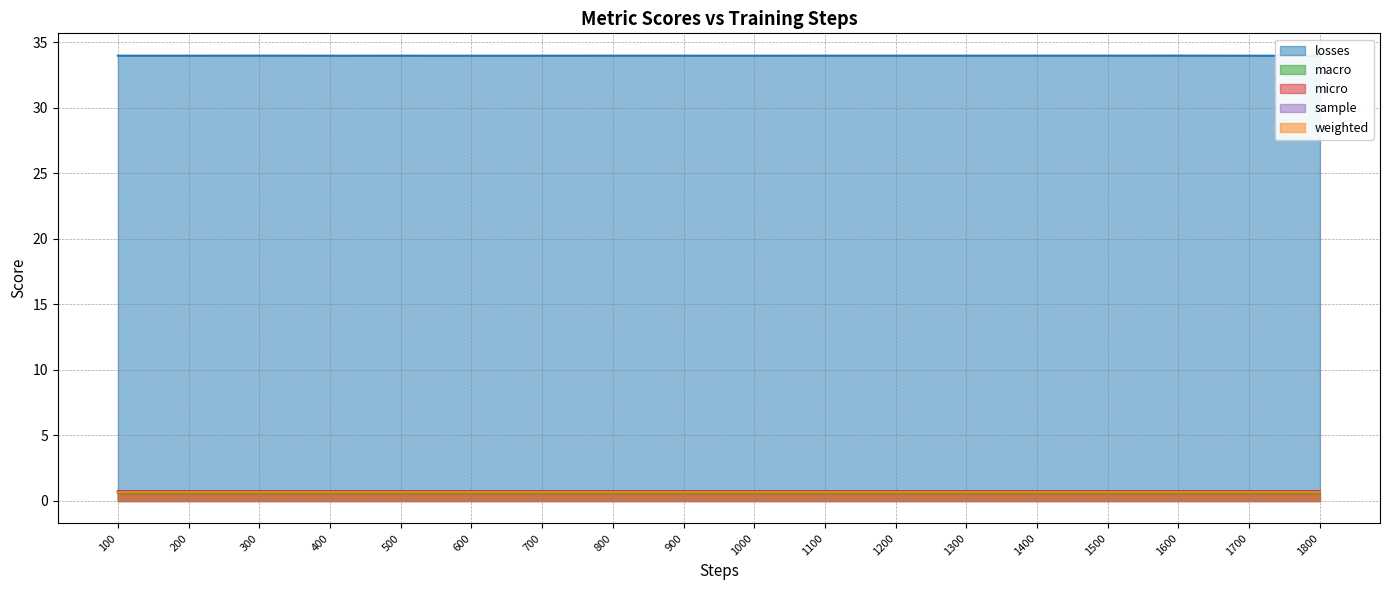

True or false: macro has more than 2 points higher than both neighbors.

True